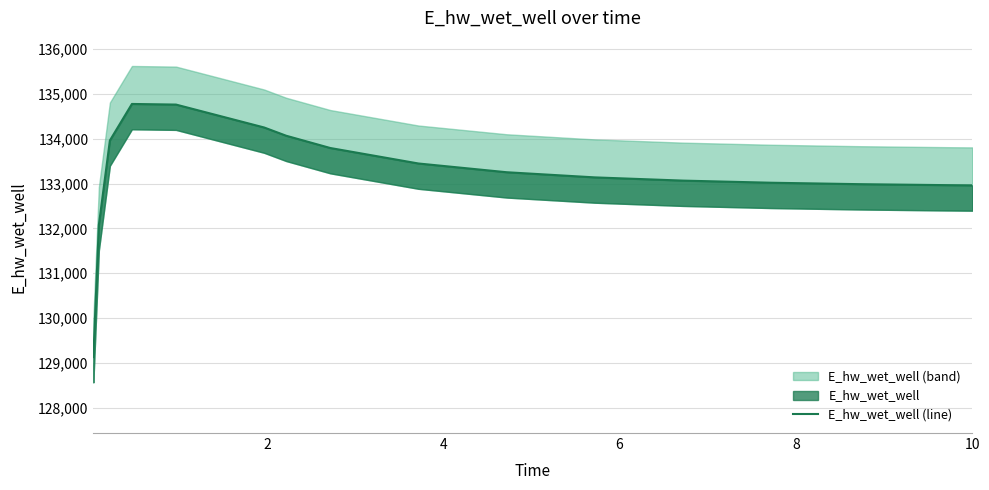

How many interior local peaks (higher than both neighbors) does the data have?

1